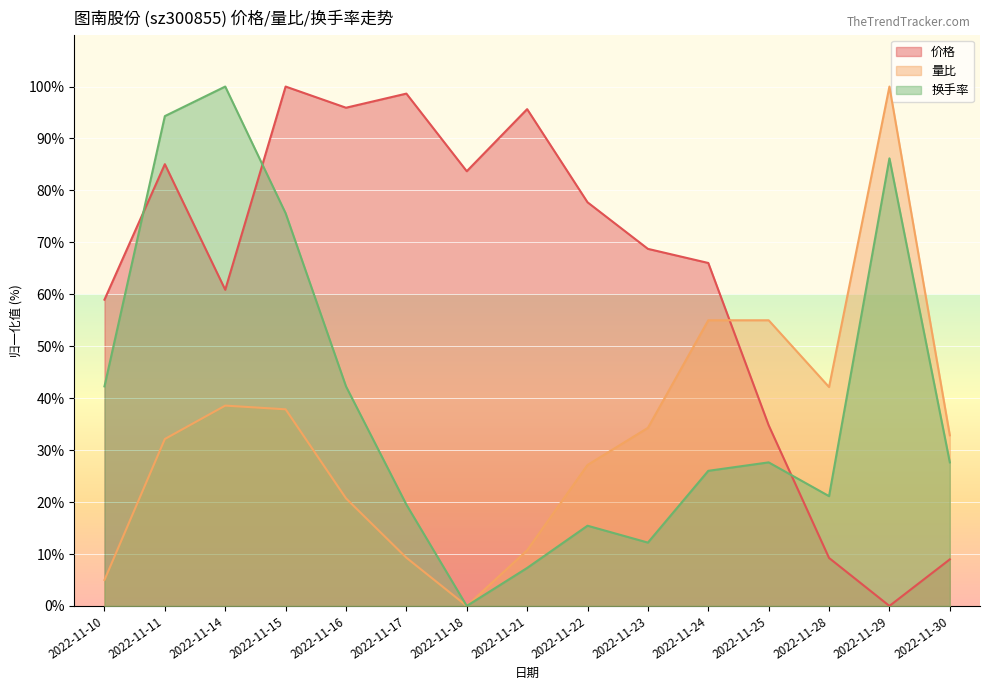

How many distinct data groups are displayed?

3